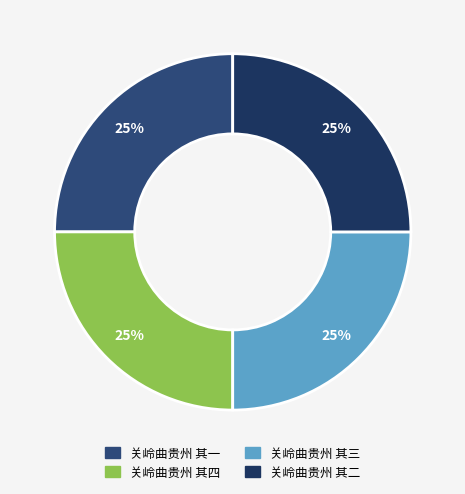

Which category has the biggest portion of the pie?

关岭曲贵州 其四